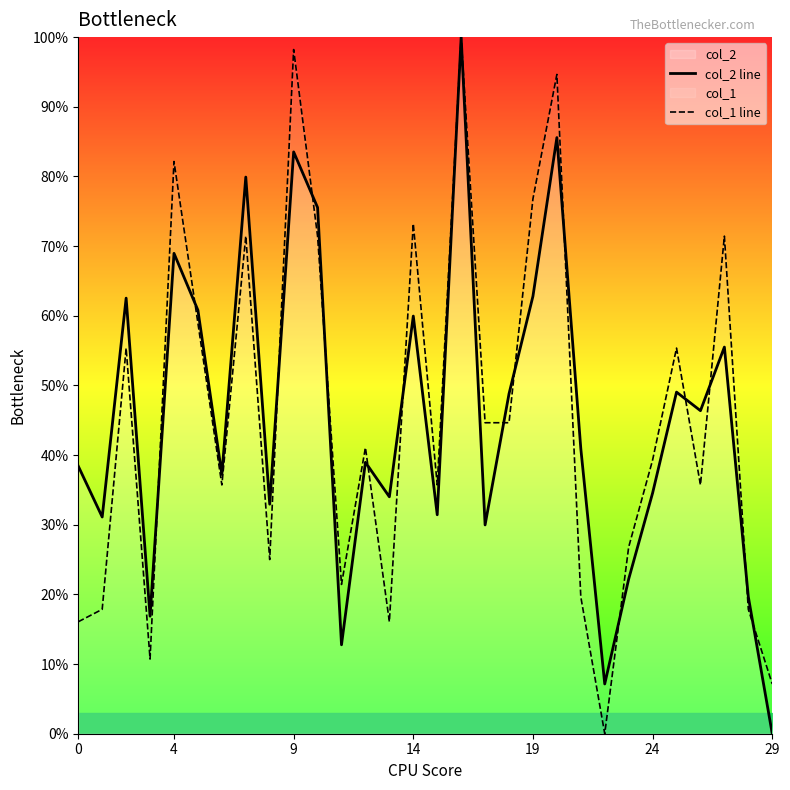

How many interior local valleys does the col_1 line series have?

8